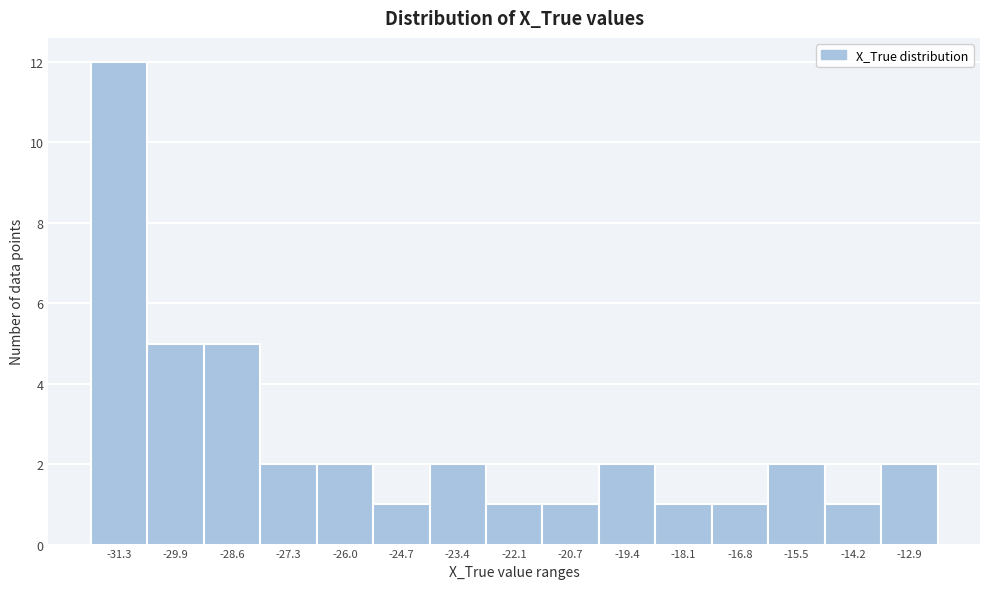

Reading left to right, transcribe all the data shown in this chart.

12	5	5	2	2	1	2	1	1	2	1	1	2	1	2